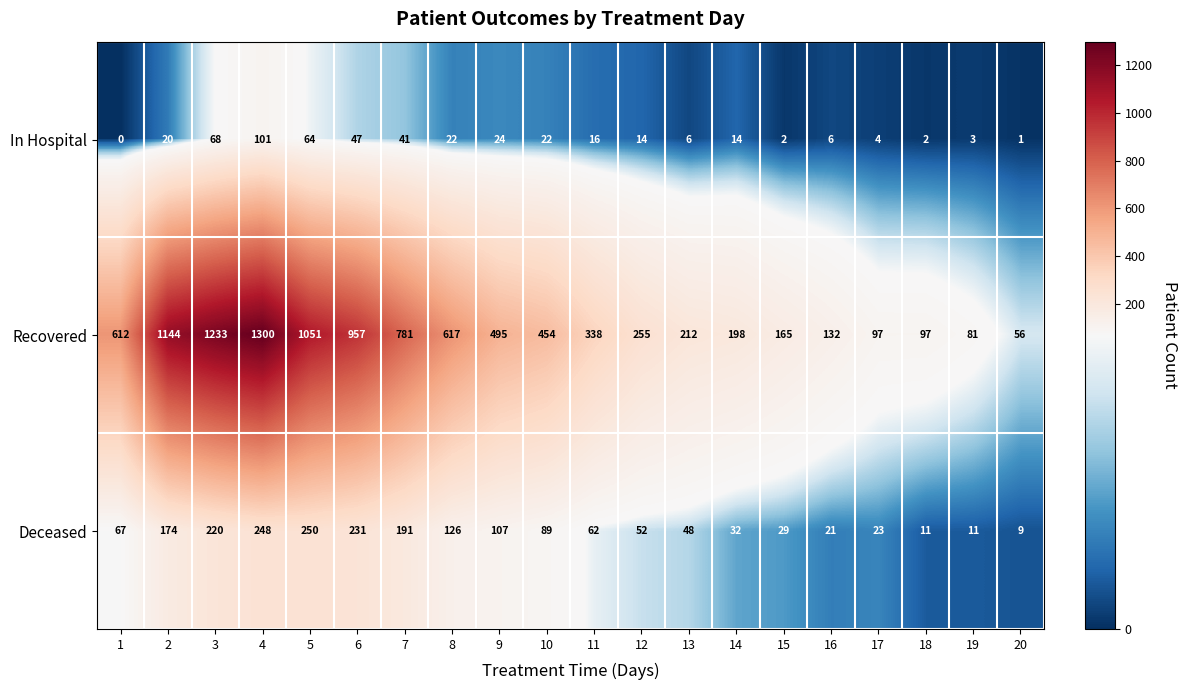

What is the difference between the In Hospital values at 2 and 7?

21